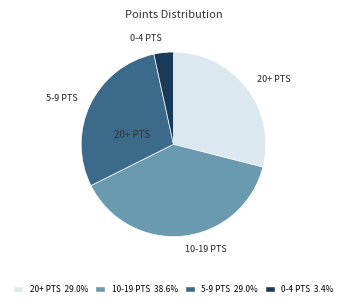

How many segments does this pie chart have?

4